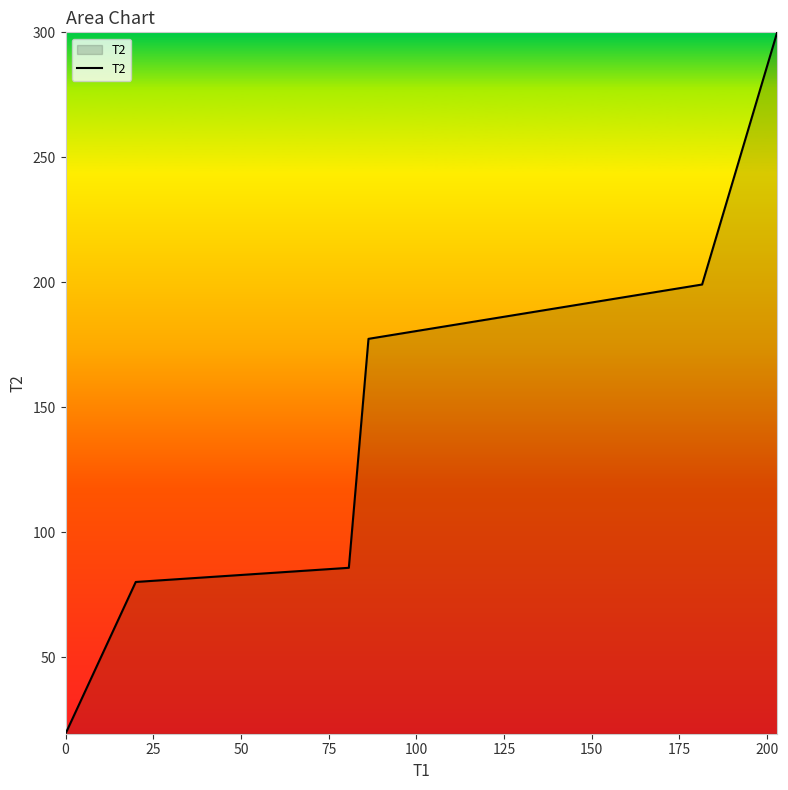

True or false: the data has more than 0 interior local peaks.

False